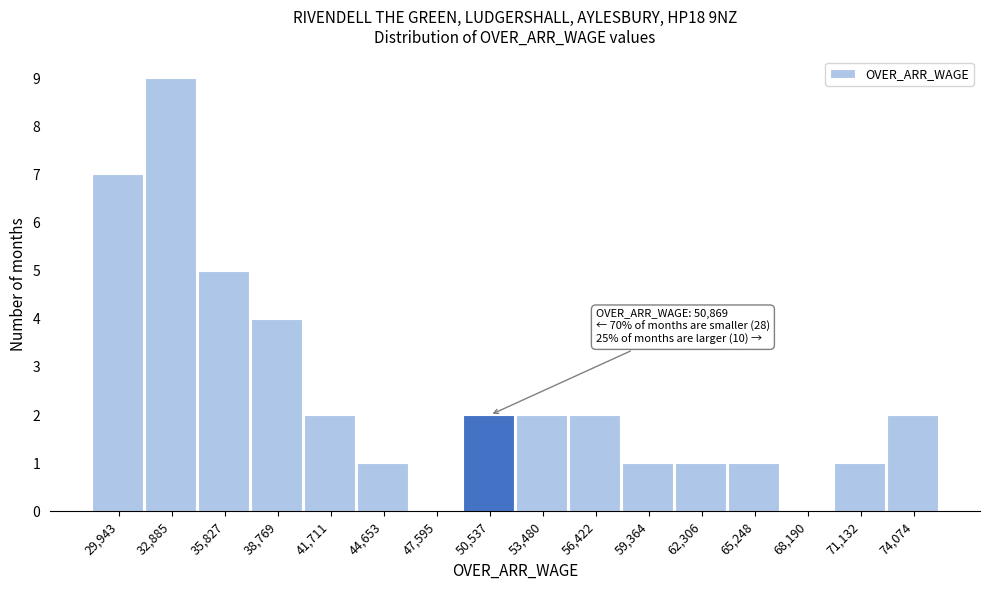

Reading right to left, transcribe all the data shown in this chart.

74,074=2	71,132=1	68,190=0	65,248=1	62,306=1	59,364=1	56,422=2	53,480=2	50,537=2	47,595=0	44,653=1	41,711=2	38,769=4	35,827=5	32,885=9	29,943=7